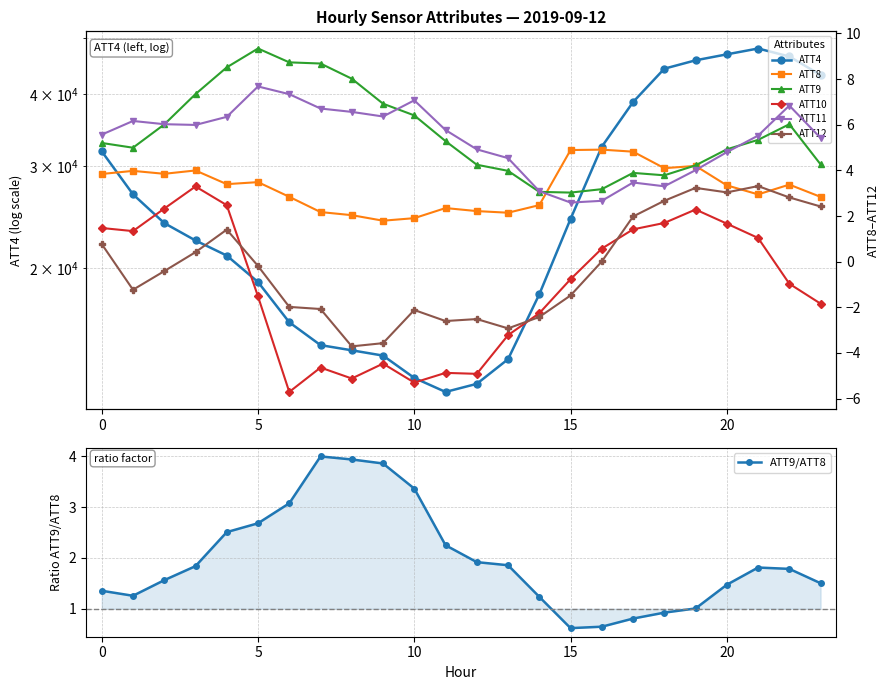

The ATT4 series shows 44200.0 at 18. True or false?

True